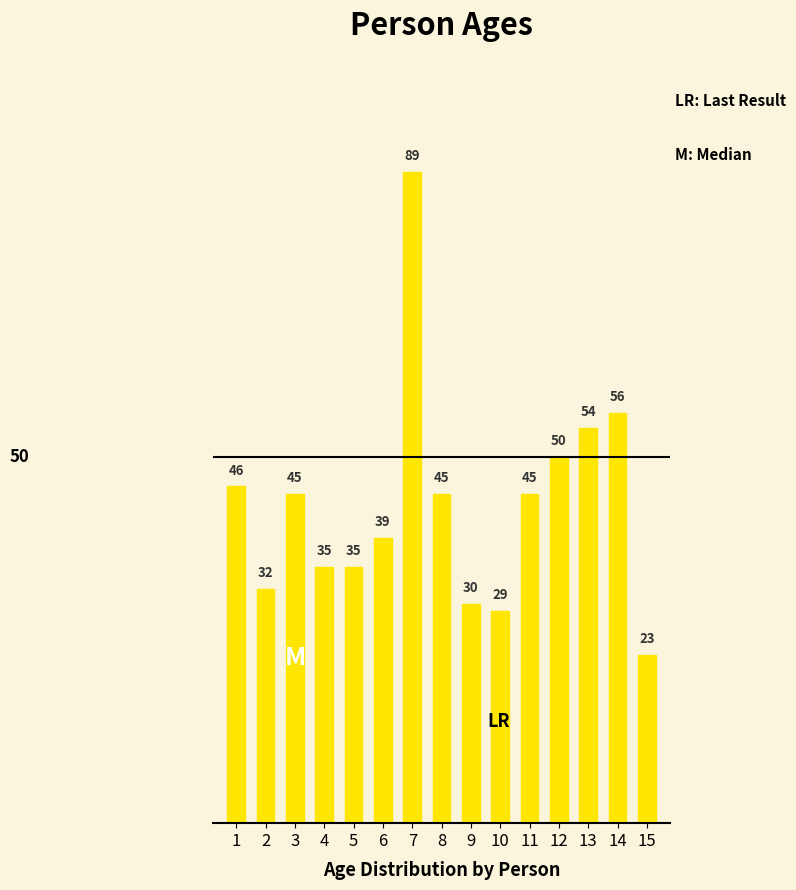

Where does the data first go above 45?

1